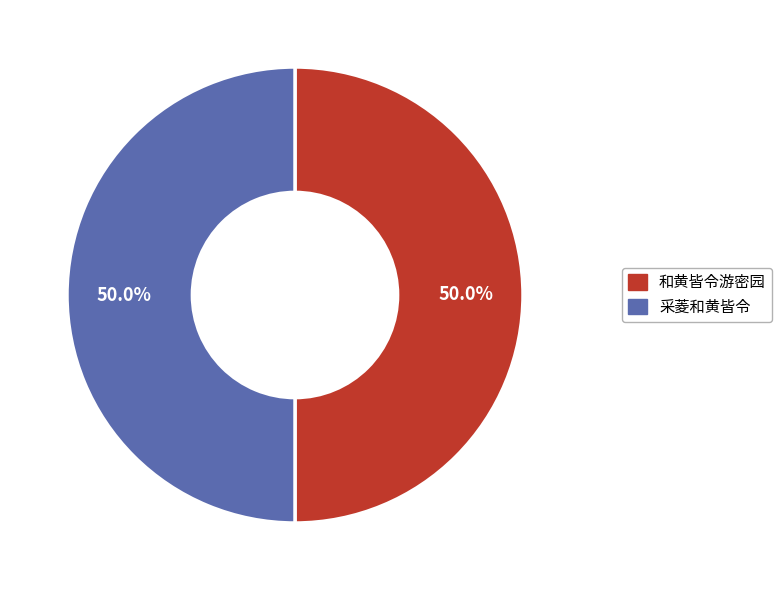

What is the ratio of the value at 采菱和黄皆令 to the value at 和黄皆令游密园?

1.0